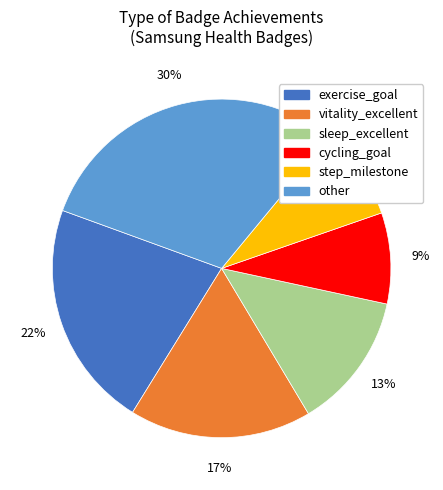

Is there a majority slice in this chart?

No